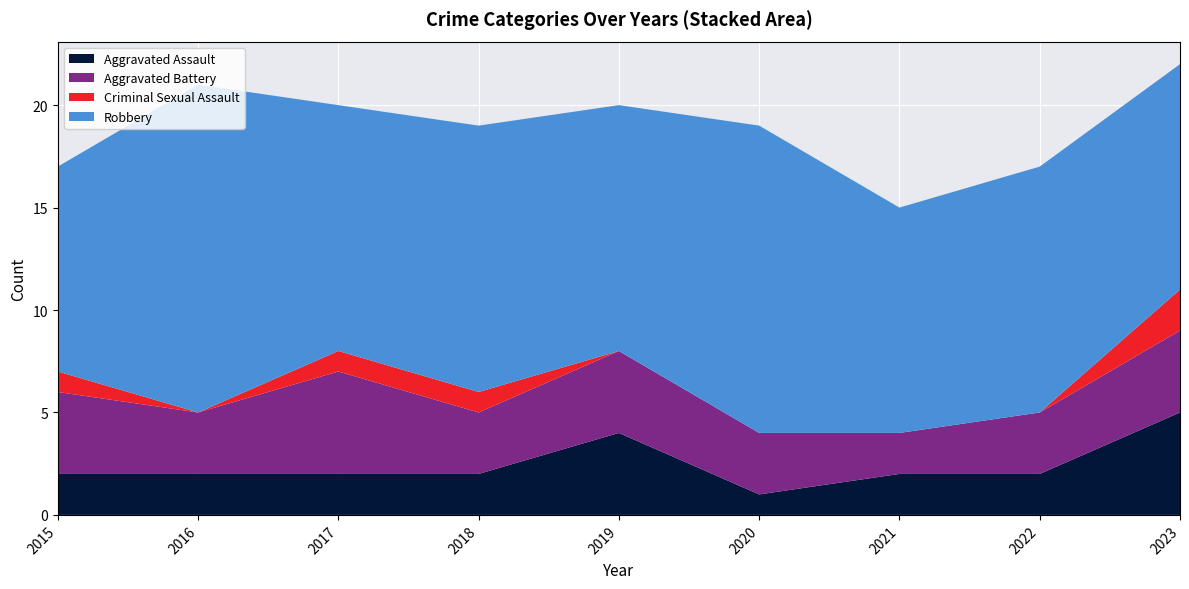

Reading right to left, transcribe all the data shown in this chart.

Aggravated Assault: 2023=5	2022=2	2021=2	2020=1	2019=4	2018=2	2017=2	2016=2	2015=2
Aggravated Battery: 2023=4	2022=3	2021=2	2020=3	2019=4	2018=3	2017=5	2016=3	2015=4
Criminal Sexual Assault: 2023=2	2022=0	2021=0	2020=0	2019=0	2018=1	2017=1	2016=0	2015=1
Robbery: 2023=11	2022=12	2021=11	2020=15	2019=12	2018=13	2017=12	2016=16	2015=10